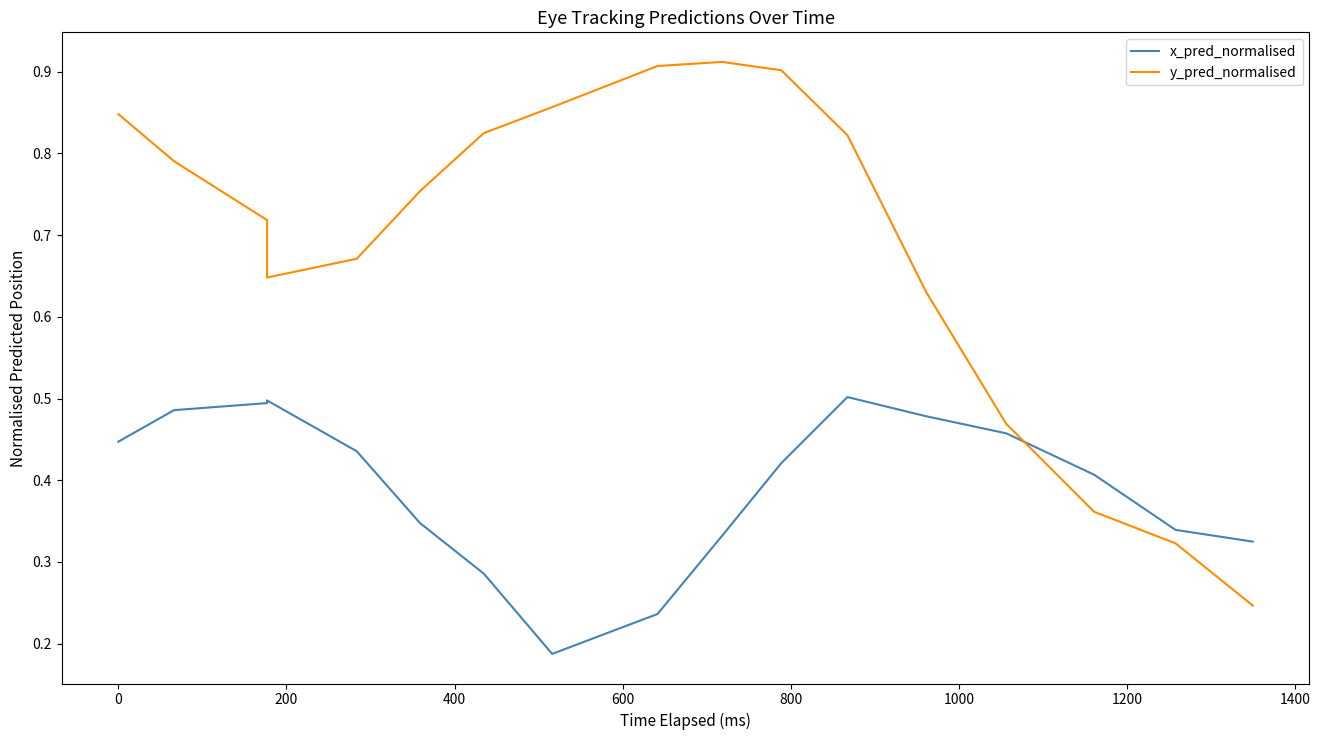

What are all the series names shown in the legend?

x_pred_normalised, y_pred_normalised